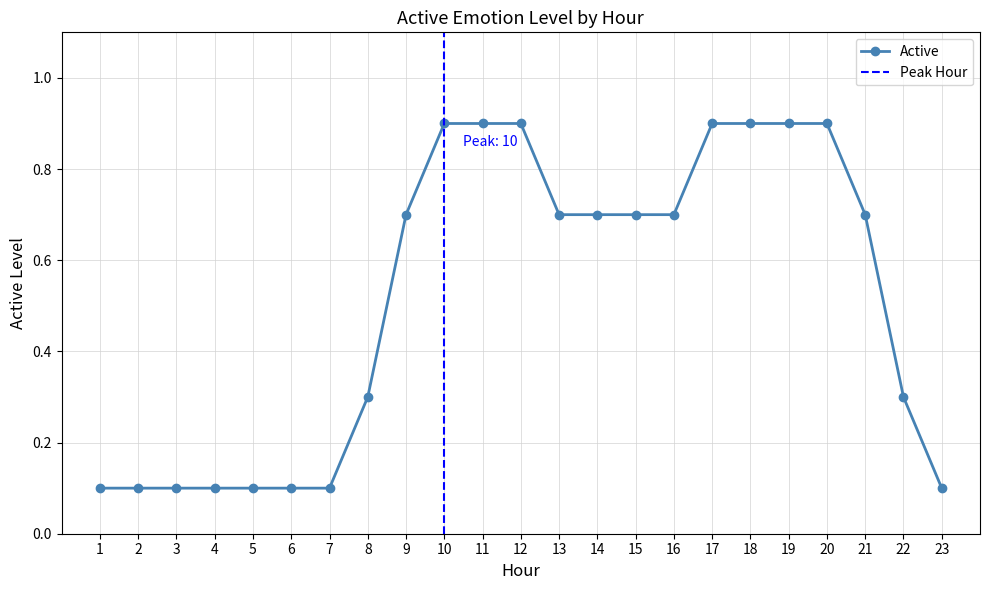

The chart shows a value of 0.1 at 5. True or false?

True